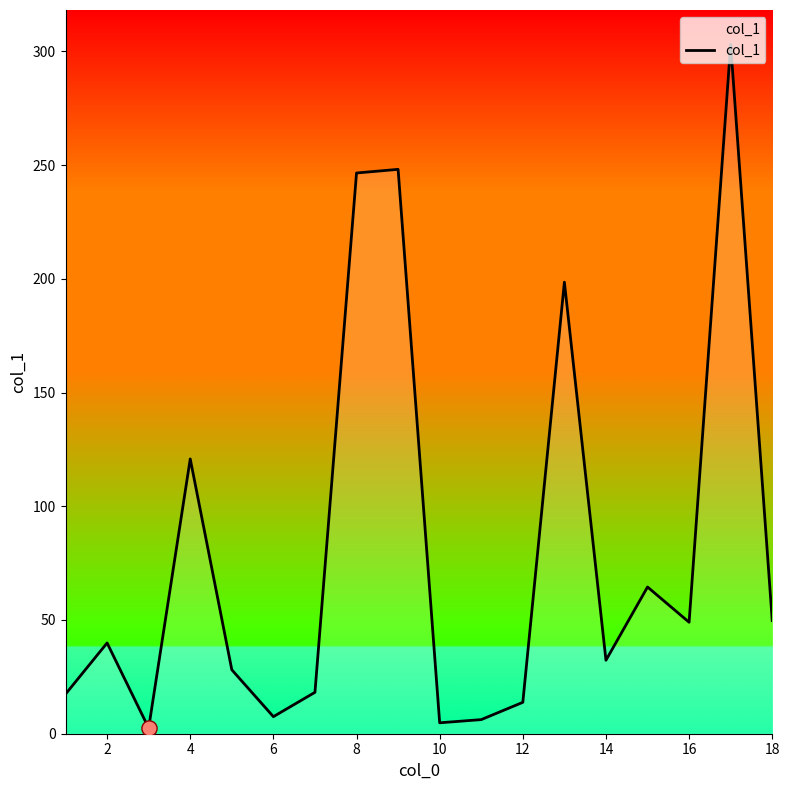

What is the maximum value shown in the chart?

303.0